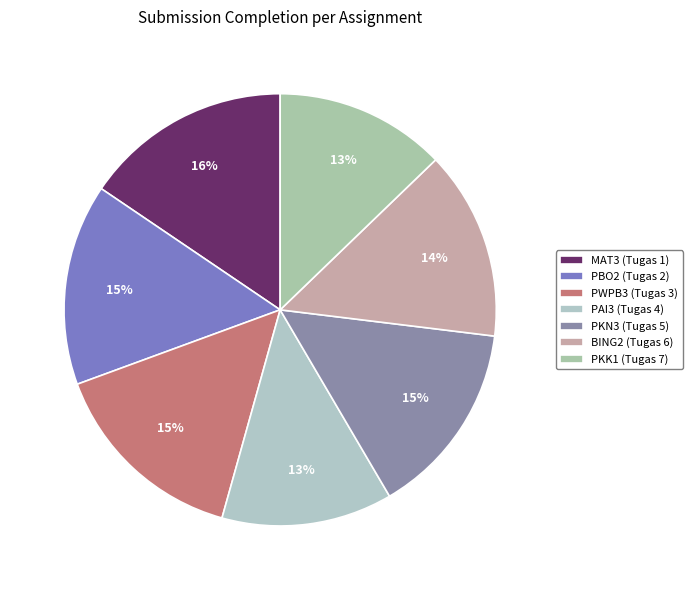

Combined, what portion of the pie is MAT3 (Tugas 1) and PKK1 (Tugas 7)?

28.3%